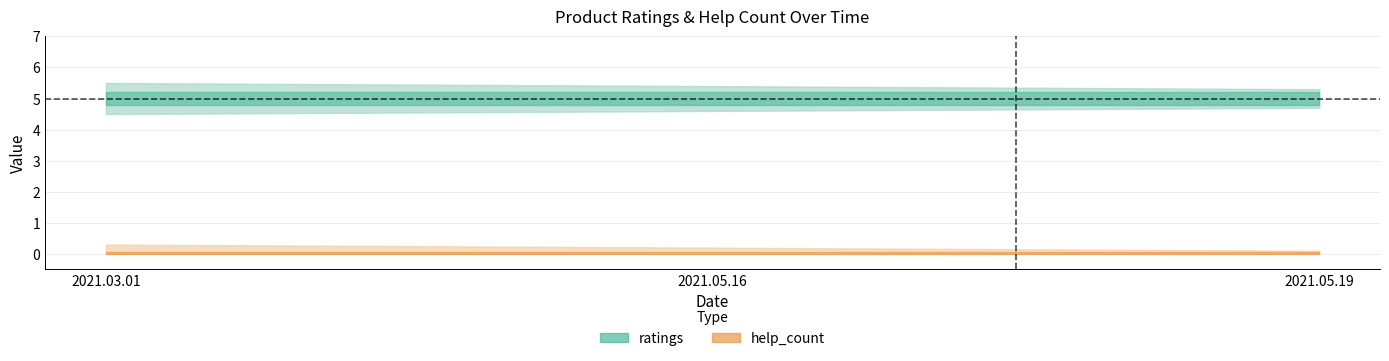

How many categories are shown in the chart?

3